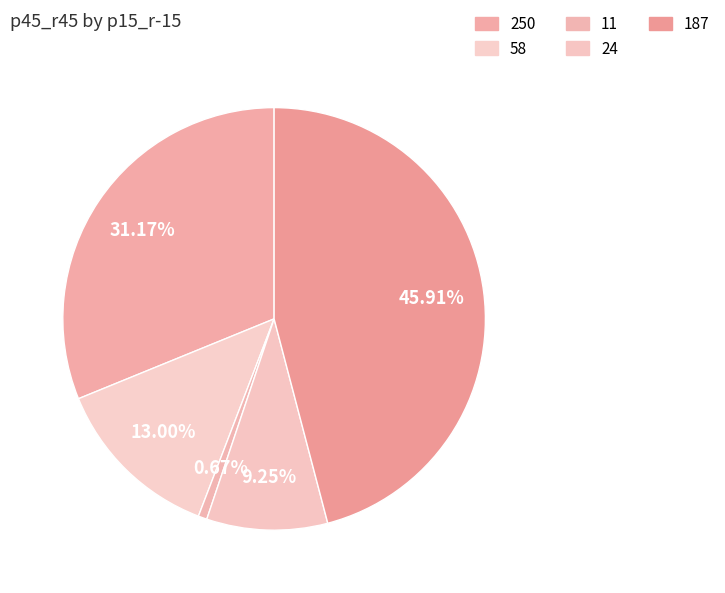

Is there any slice that represents more than half of the pie?

No